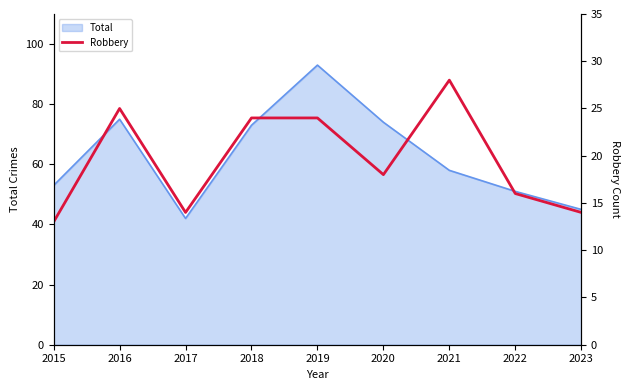

Read the value at 2020.

18